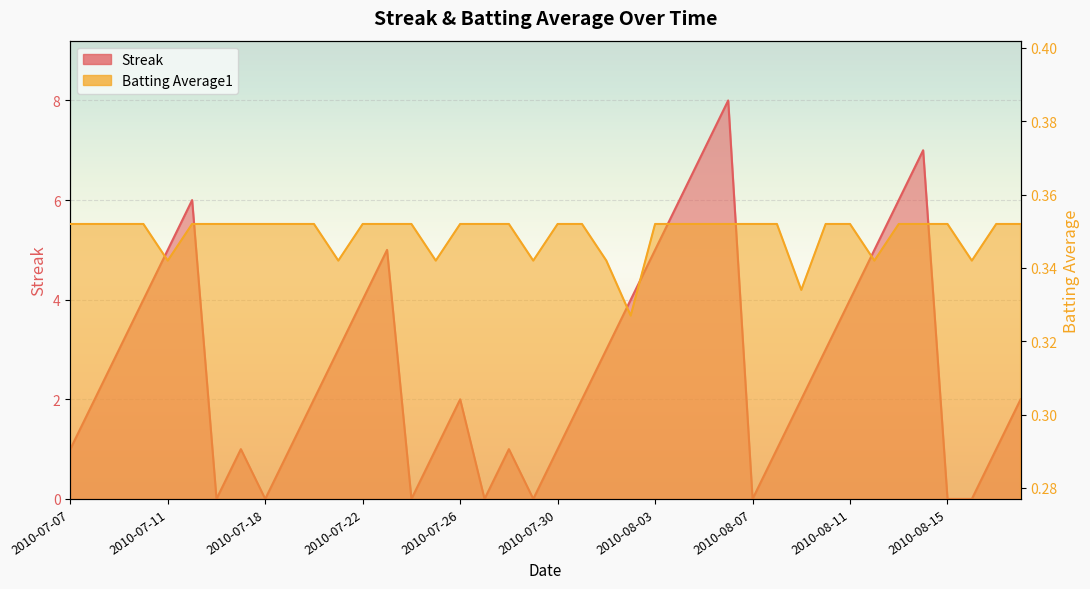

How many Batting Average1 values are between 0 and 1?

40